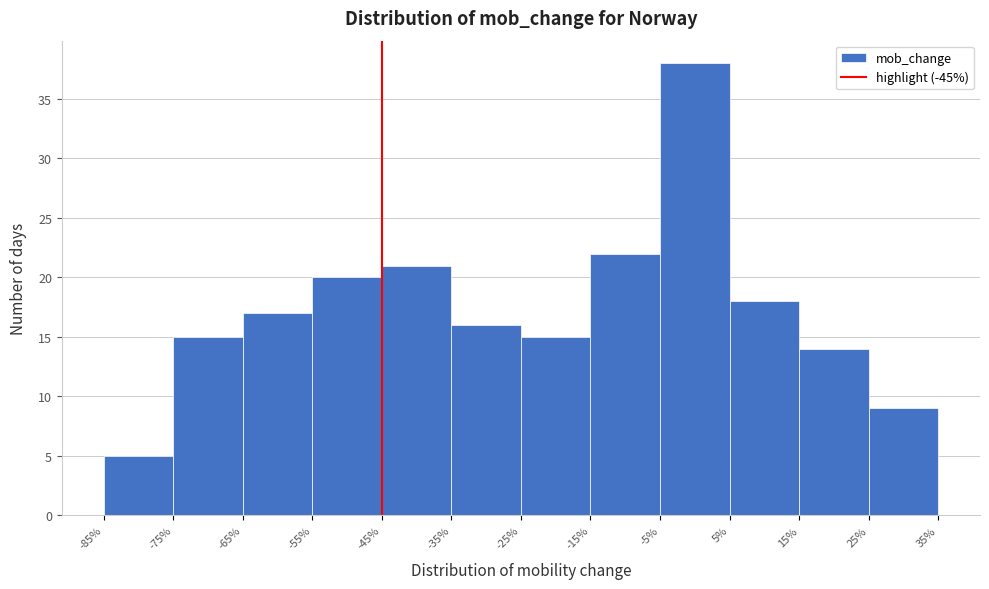

Reading left to right, list every bar in this chart as the range it spans on the x-axis followed by its height. The values are not printed on the chart, so give them approximately, as read against the axis.

-85% to -75%: 5
-75% to -65%: 15
-65% to -55%: 17
-55% to -45%: 20
-45% to -35%: 21
-35% to -25%: 16
-25% to -15%: 15
-15% to -5%: 22
-5% to 5%: 38
5% to 15%: 18
15% to 25%: 14
25% to 35%: 9